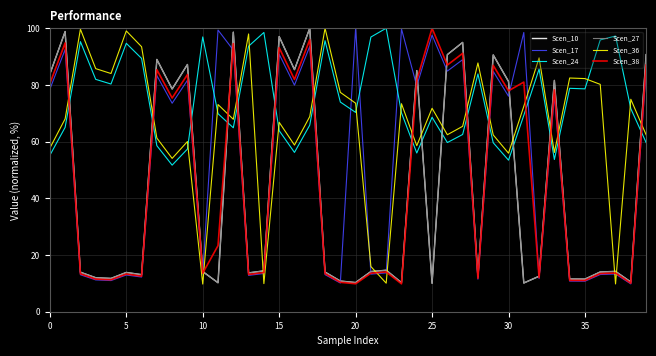

At how many categories does at least one series exceed 14?

40